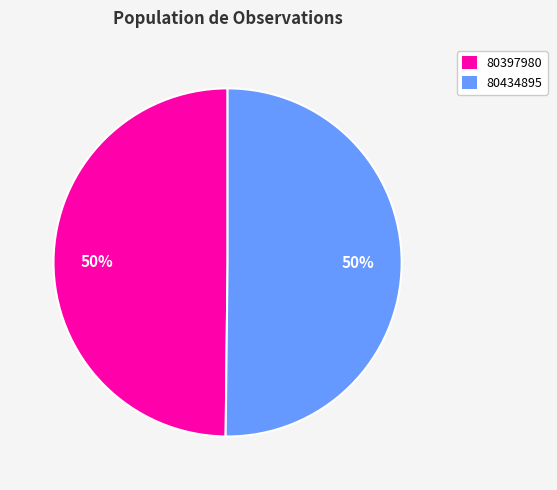

Count the number of slices in the pie.

2